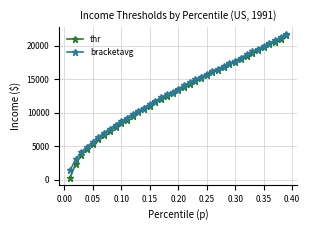

Which series has the largest range (max minus min)?

thr